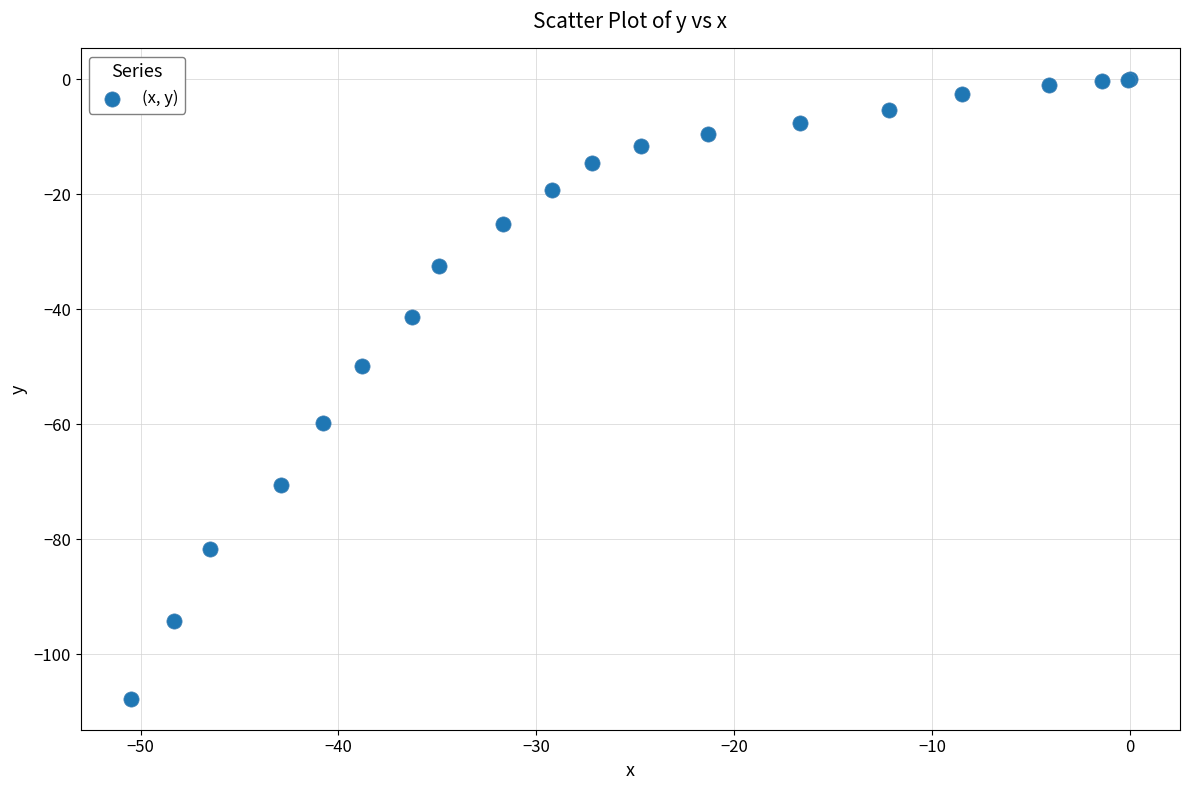

What Y value in the scatter plot is closest to -53?

-49.9